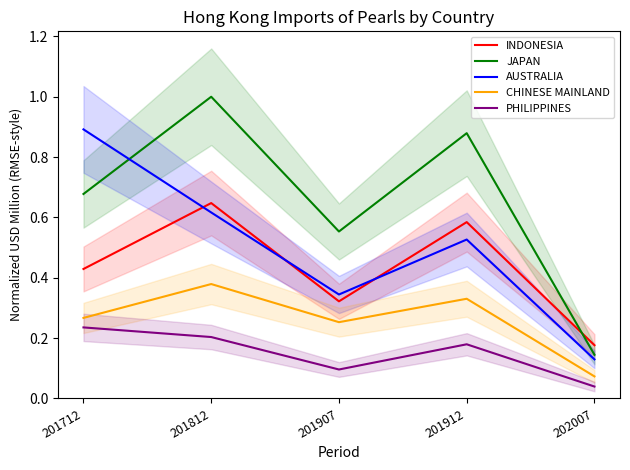

Reading left to right, transcribe all the data shown in this chart.

INDONESIA: 201712=0.4	201812=0.6	201907=0.3	201912=0.6	202007=0.2
JAPAN: 201712=0.7	201812=1.0	201907=0.6	201912=0.9	202007=0.1
AUSTRALIA: 201712=0.9	201812=0.6	201907=0.3	201912=0.5	202007=0.1
CHINESE MAINLAND: 201712=0.3	201812=0.4	201907=0.3	201912=0.3	202007=0.1
PHILIPPINES: 201712=0.2	201812=0.2	201907=0.1	201912=0.2	202007=0.0